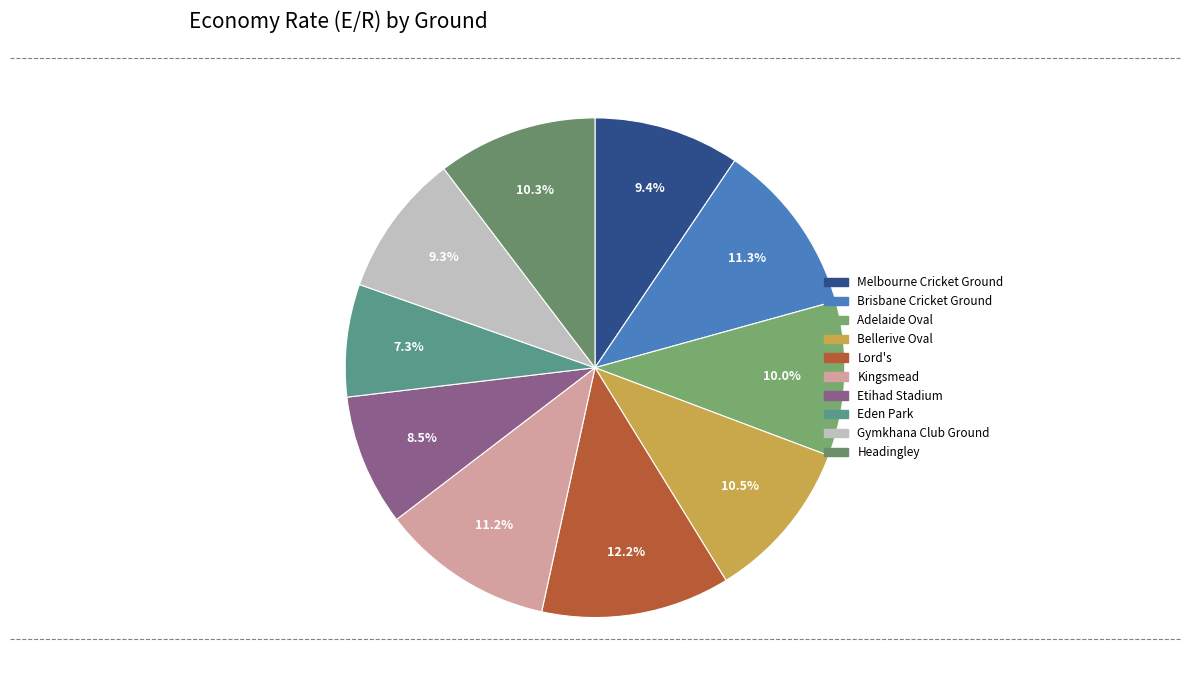

To the nearest percent, what percentage of the pie is Brisbane Cricket Ground?

11%